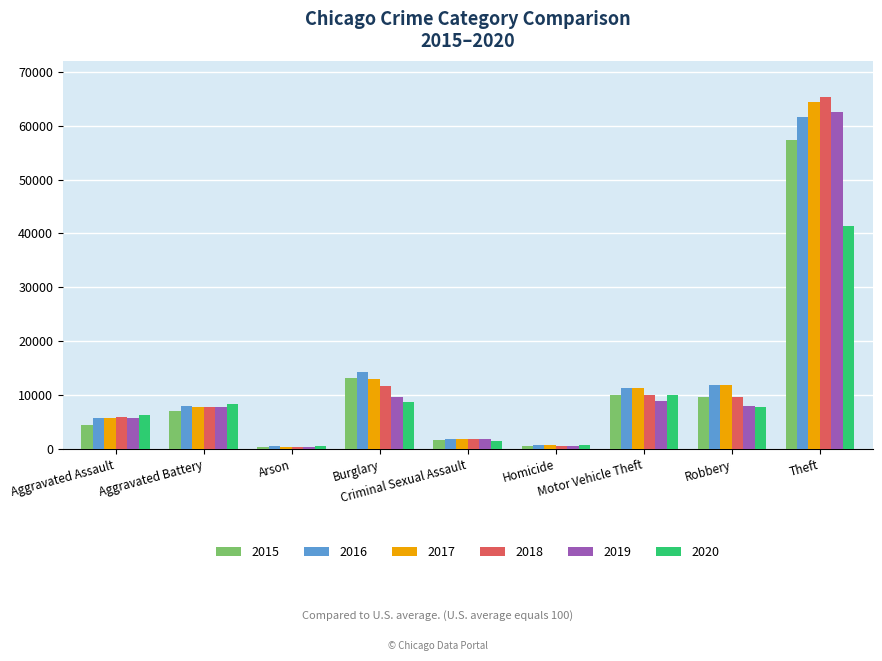

Which series has the largest range (max minus min)?

2018